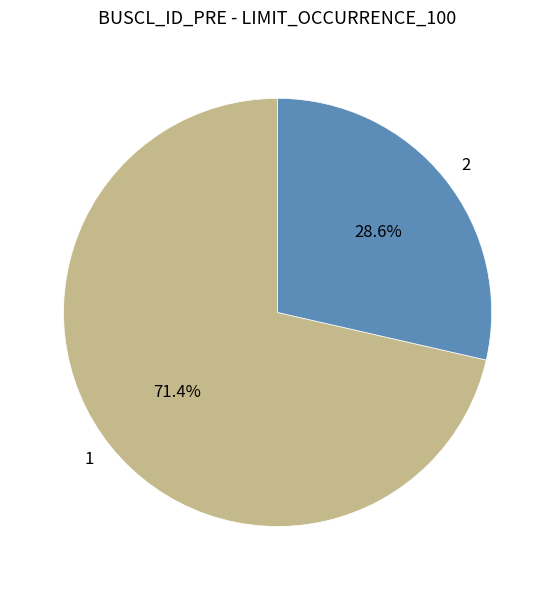

What percentage is NOT represented by 2?

71.4%